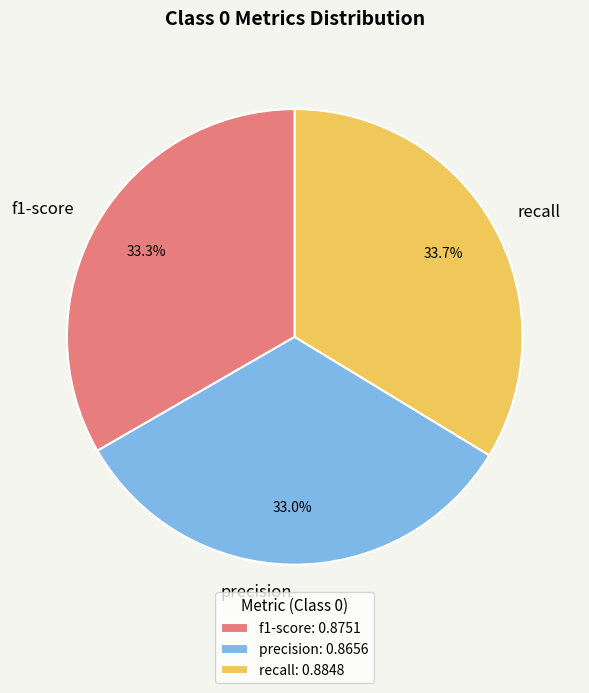

How many slices are in this pie chart?

3